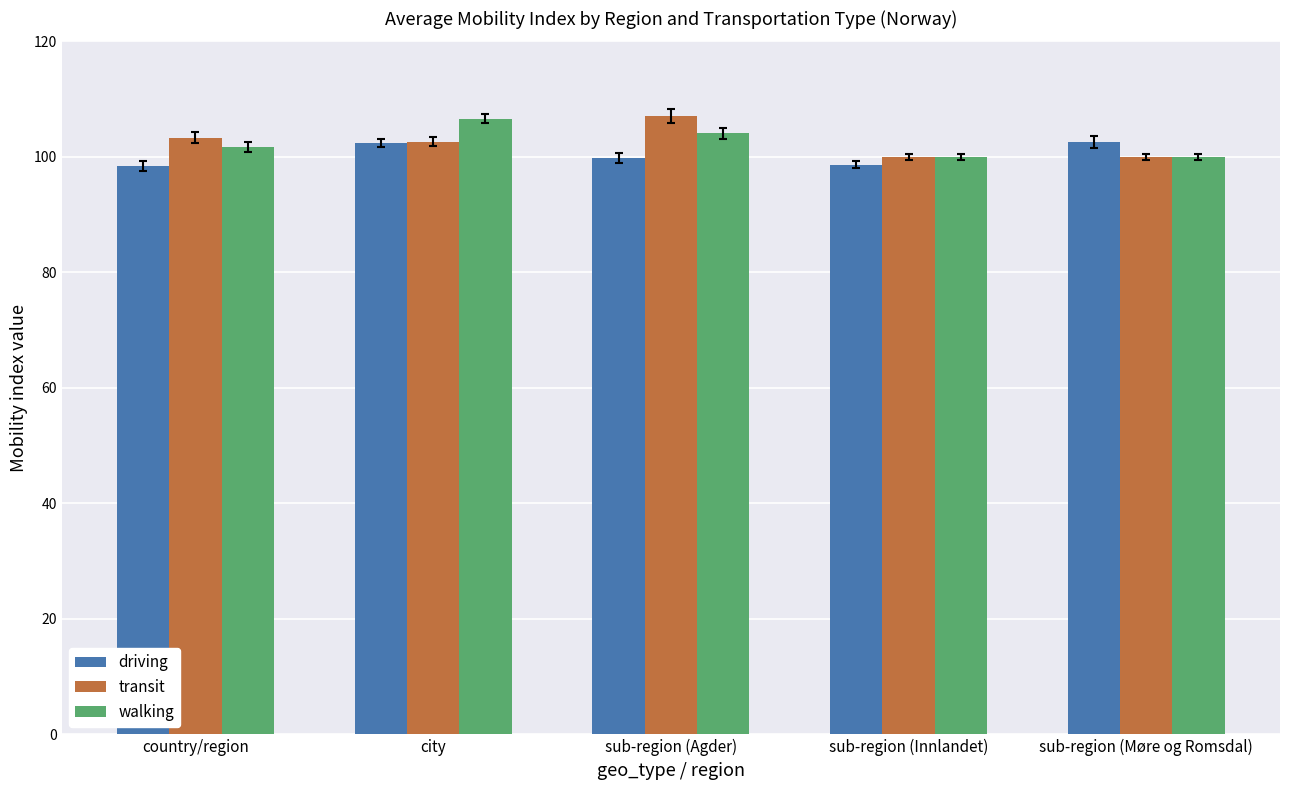

What is the total value across all series at city?

311.6